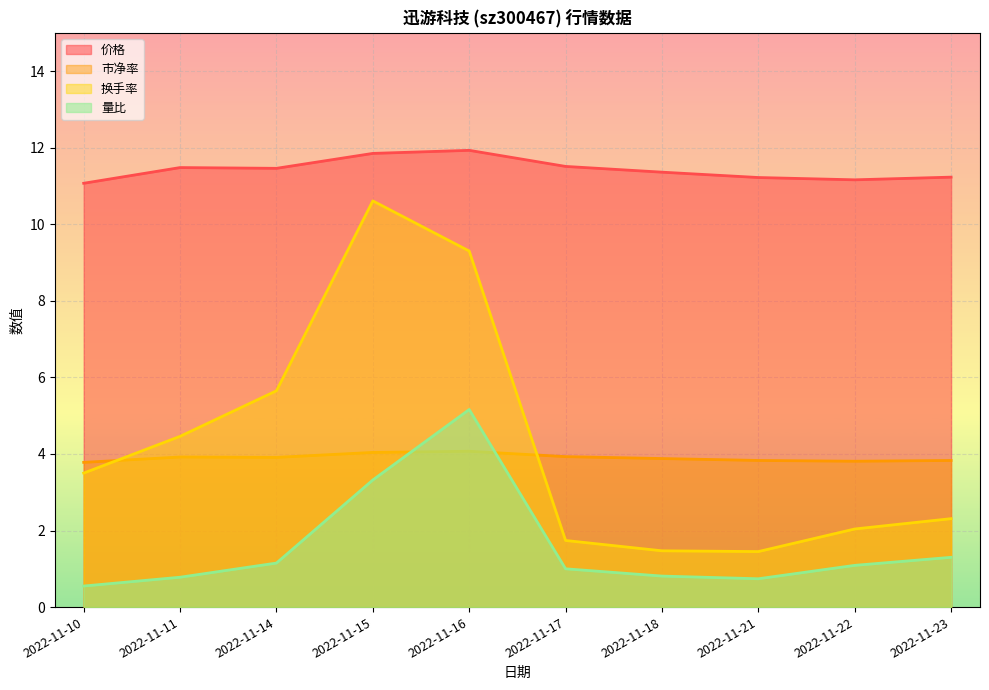

What is the value of the 价格 point at the 10th from the left?

11.2